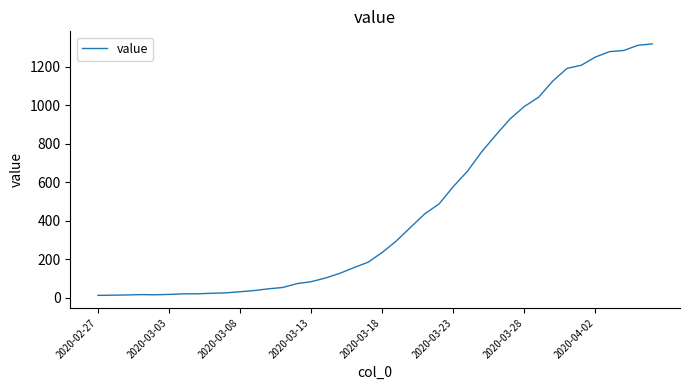

How many lines are shown in the chart?

1